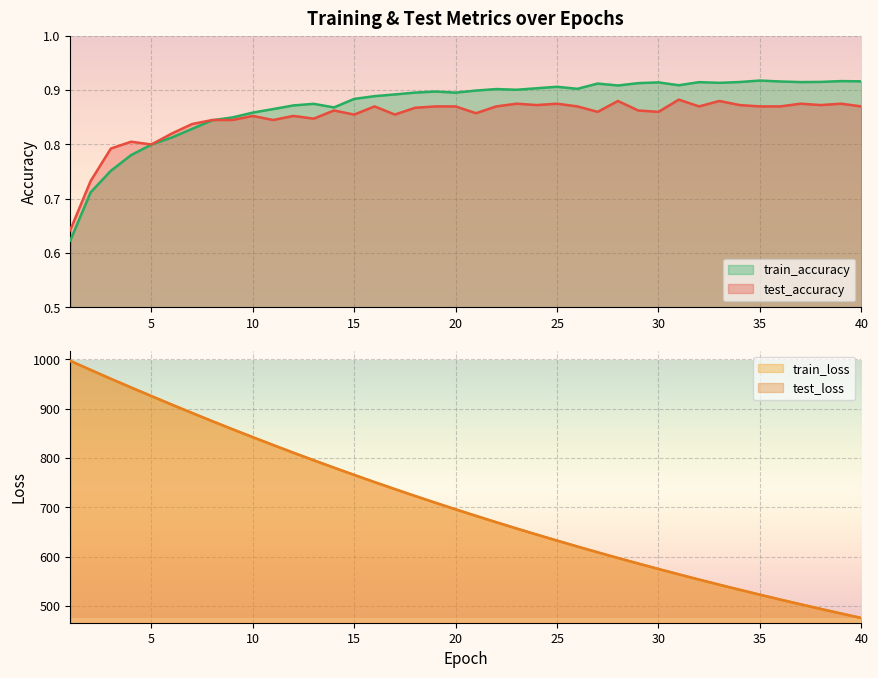

What is the difference between the maximum and minimum values in the test_loss series?

521.2